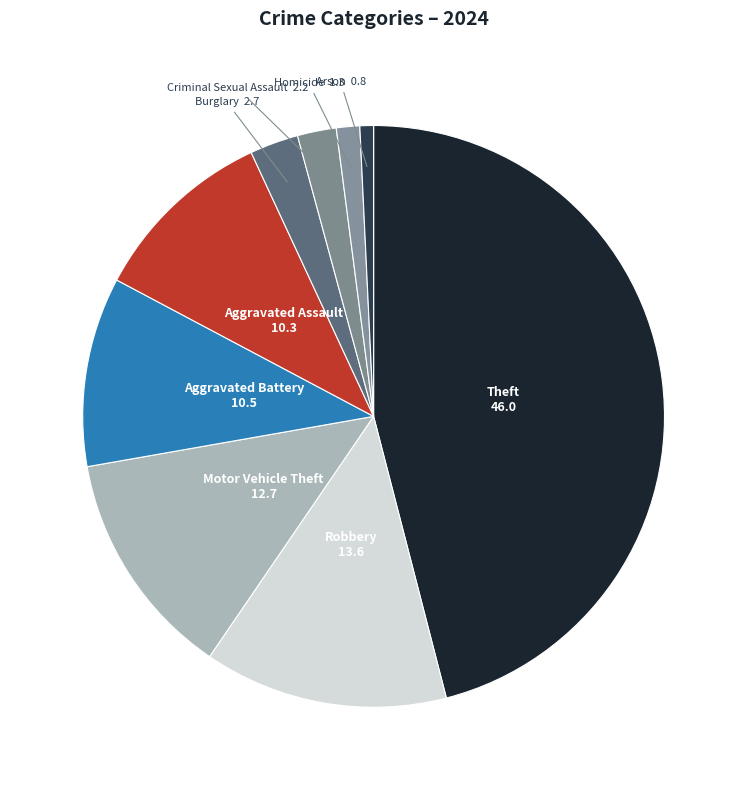

How many segments does this pie chart have?

9